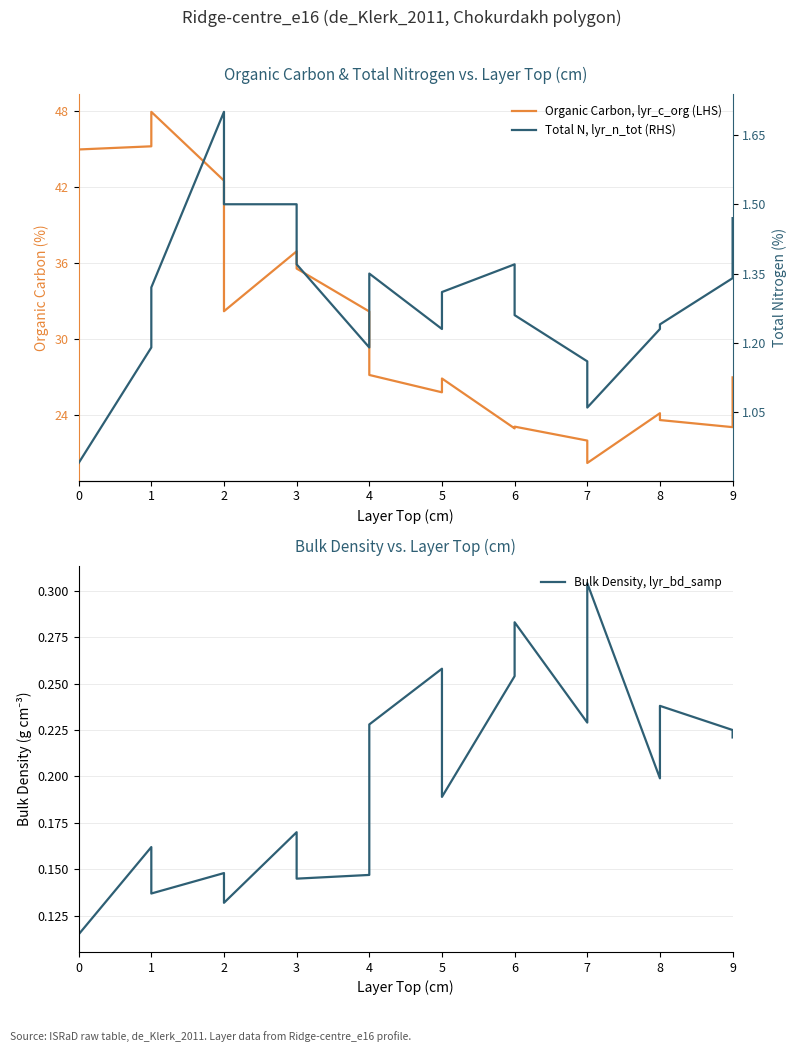

How many lines are shown in the chart?

3